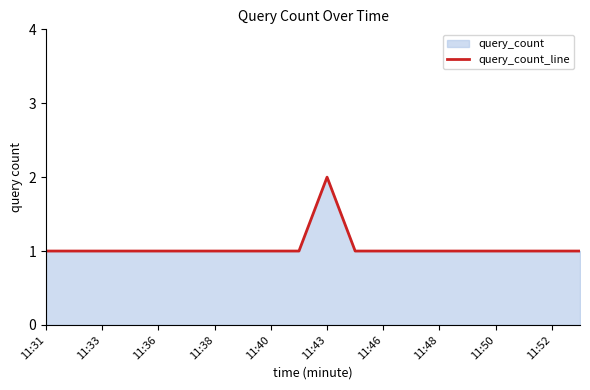

The chart shows a value of 1 at 11:38. True or false?

True